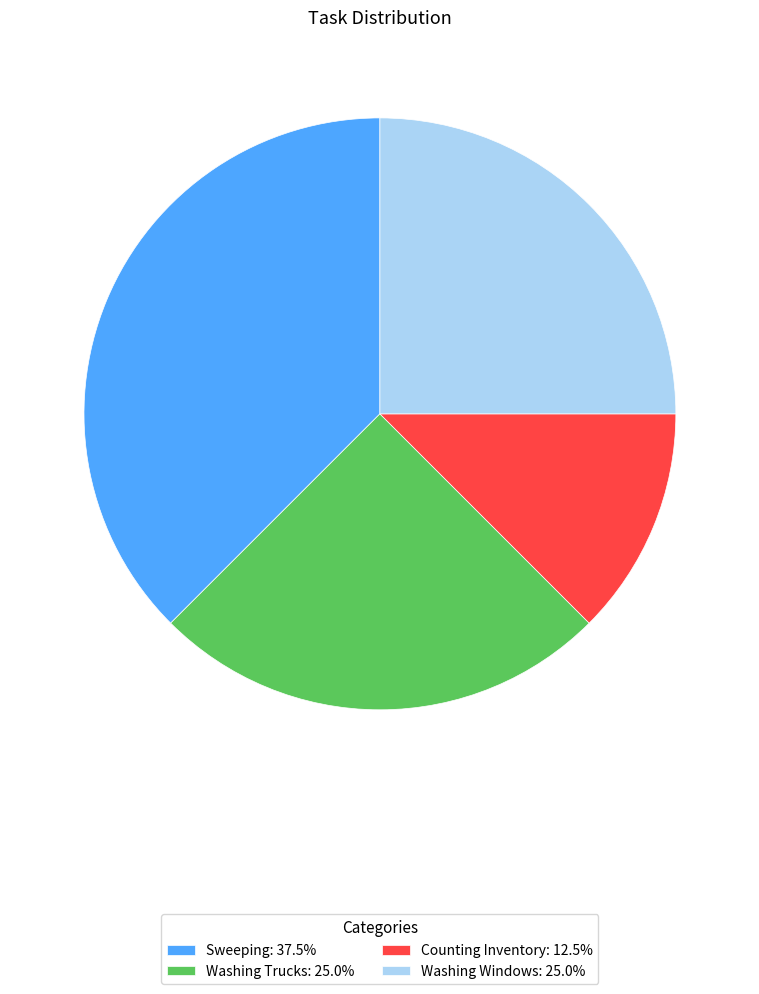

Which category has the biggest portion of the pie?

Sweeping